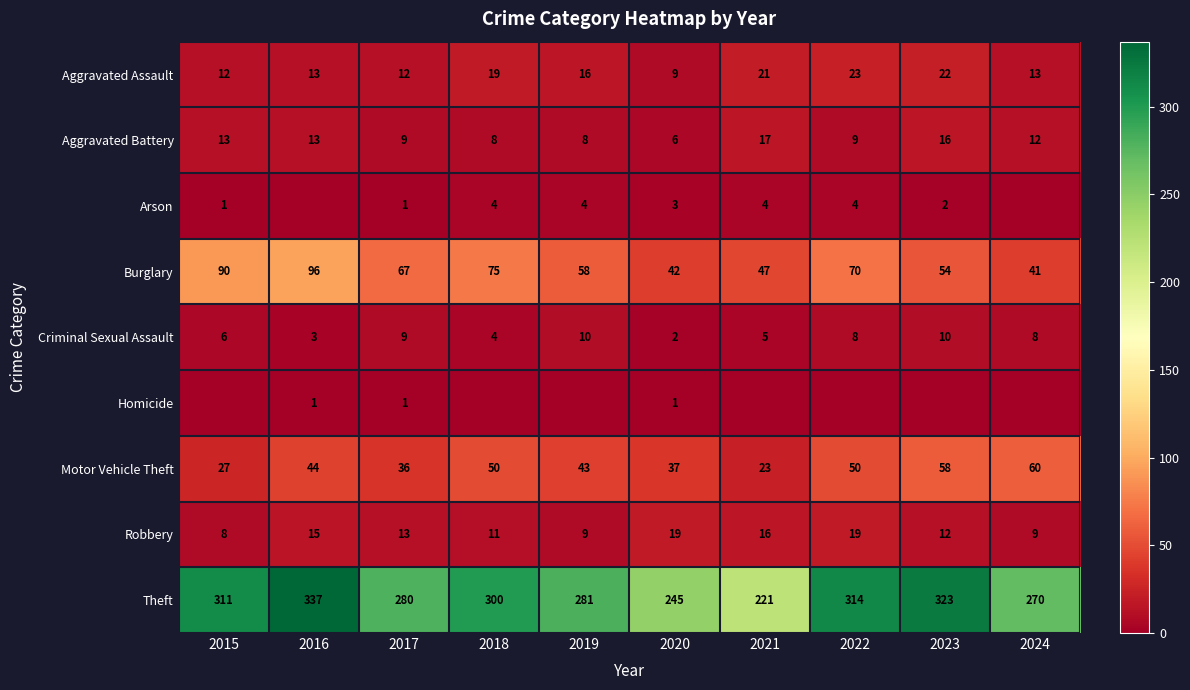

At which category is the sum across all series the highest?

2016